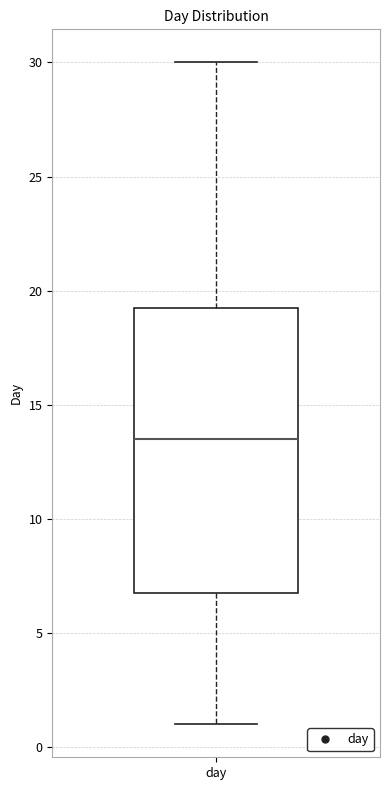

Transcribe this box plot: give where the median line is, the range the box spans, and where the two whiskers end, as read against the y-axis. The values are not printed on the chart, so give them approximately, as read against the axis.

median 13.5, box 7.0 to 19.5, whiskers 1.0 to 30.0